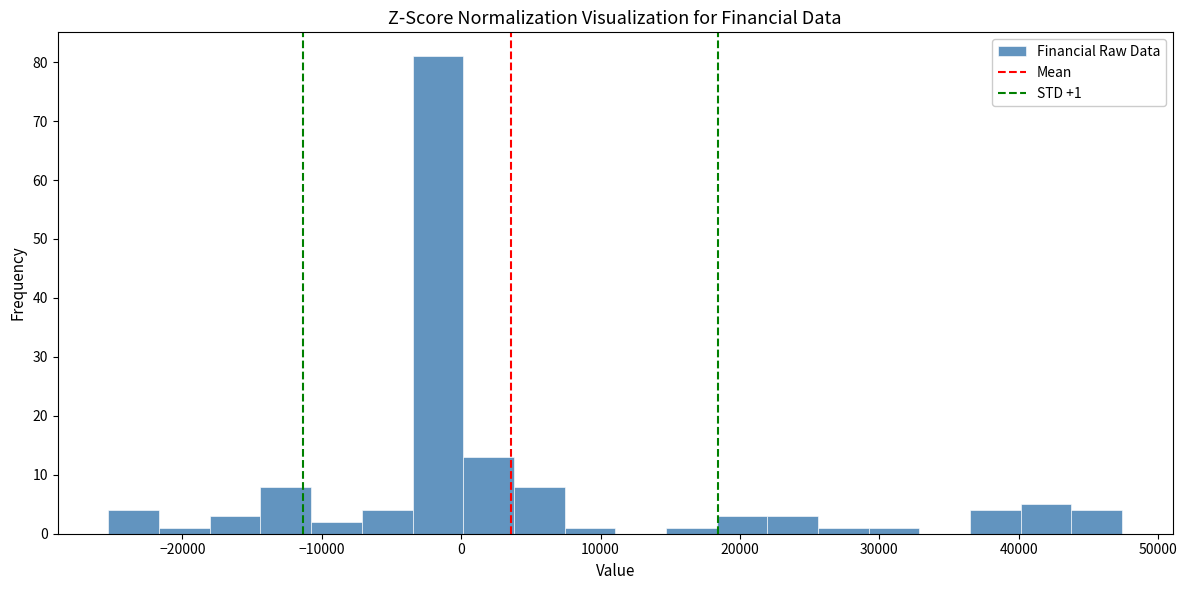

Read against the x-axis, roughly where is the centre of the tallest bar?

-2000